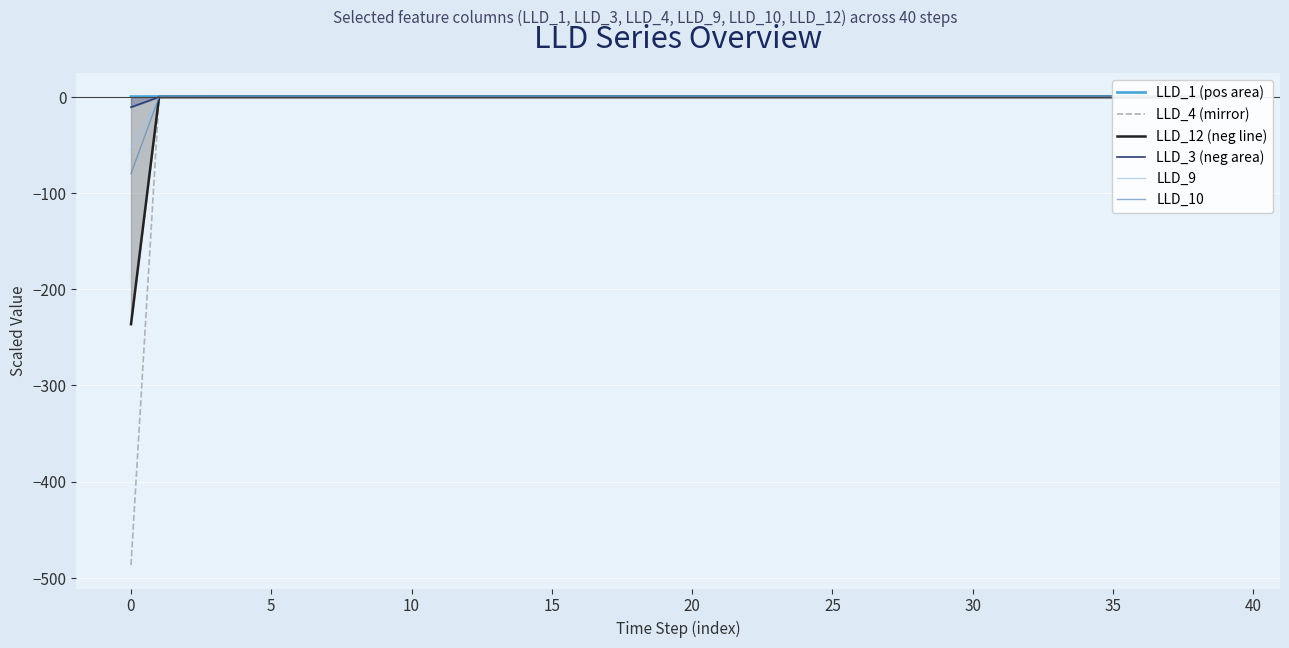

True or false: LLD_4 and LLD_12 line intersect in this chart.

False